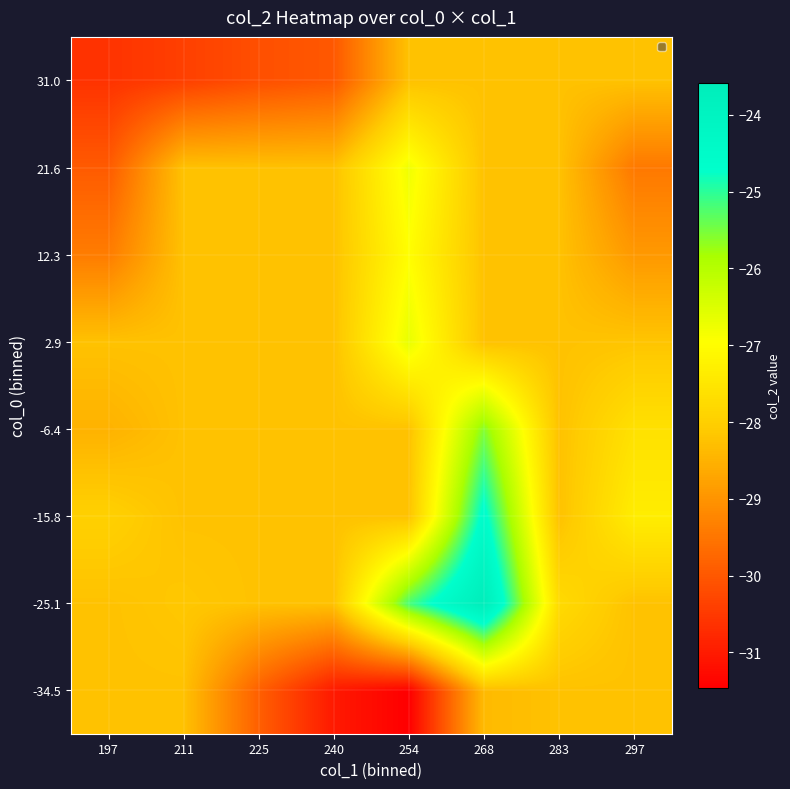

What is the maximum value shown in the chart?

-23.6